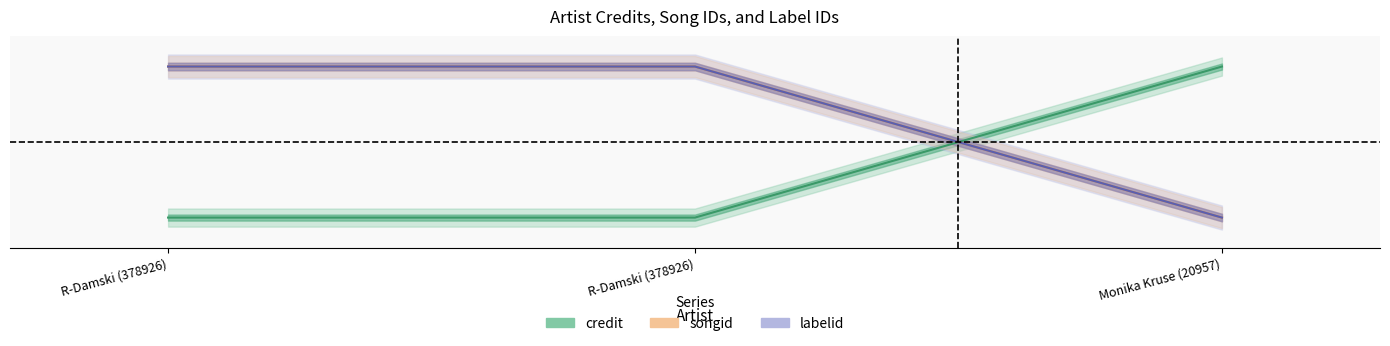

What is the difference between the songid values at Monika Kruse (20957) and R-Damski (378926)?

1.0